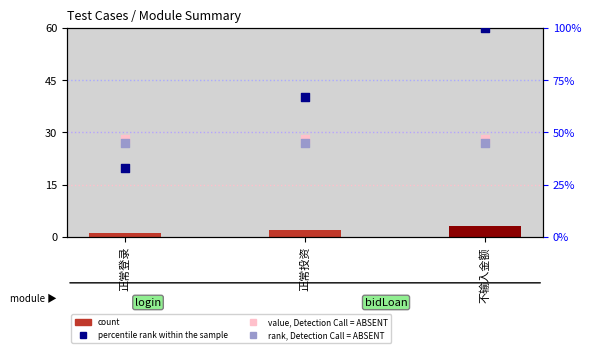

What is the total value across all series at 正常登录?

106